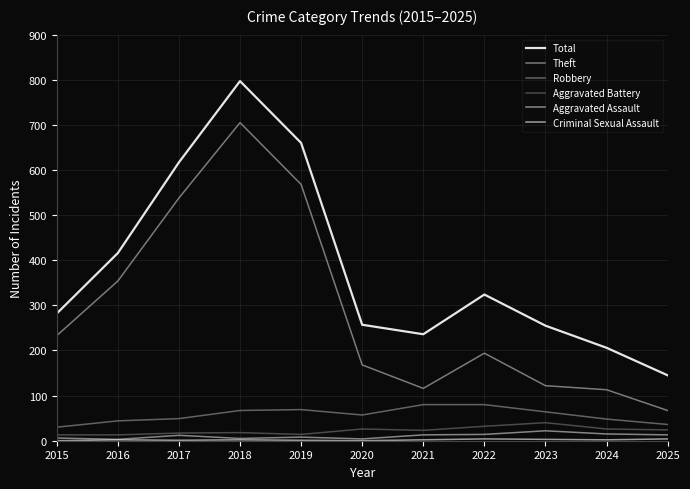

At which category does the chart reach its minimum across all series?

2015